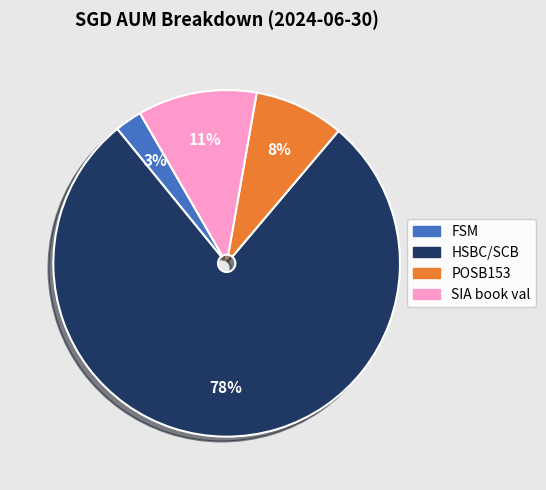

To the nearest percent, what portion does HSBC/SCB represent?

78%